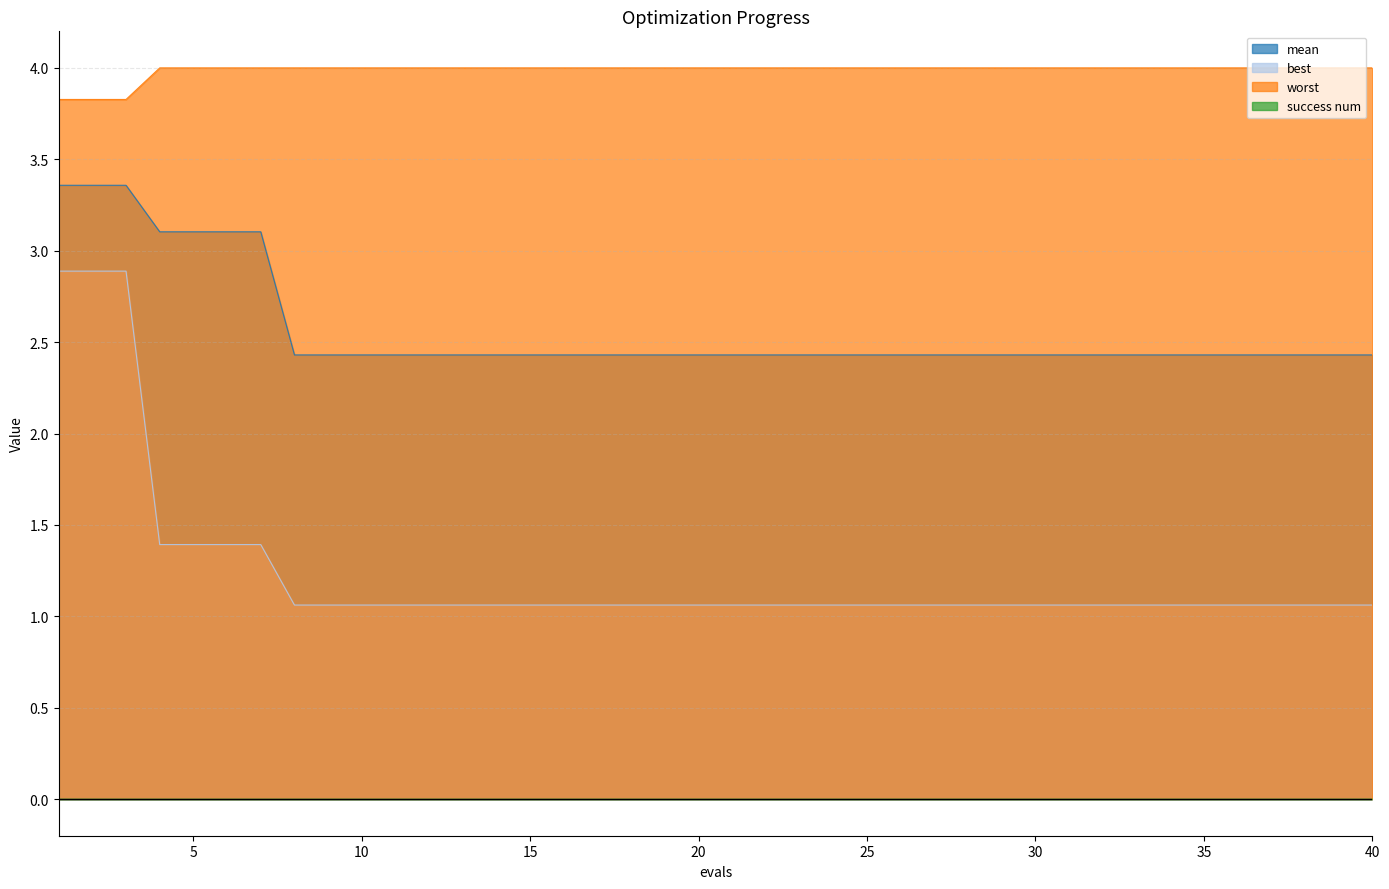

Which category has the lowest value across all series?

8